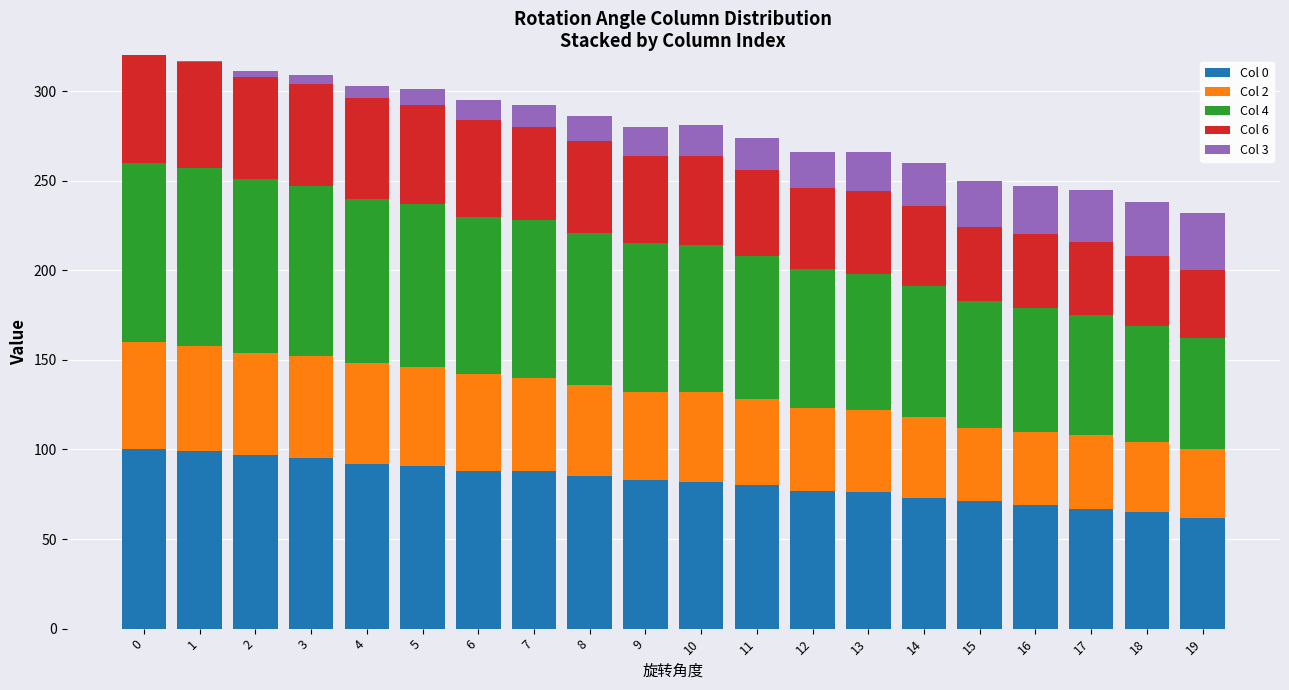

Is it true that Col 0 equals 110 at 19?

False